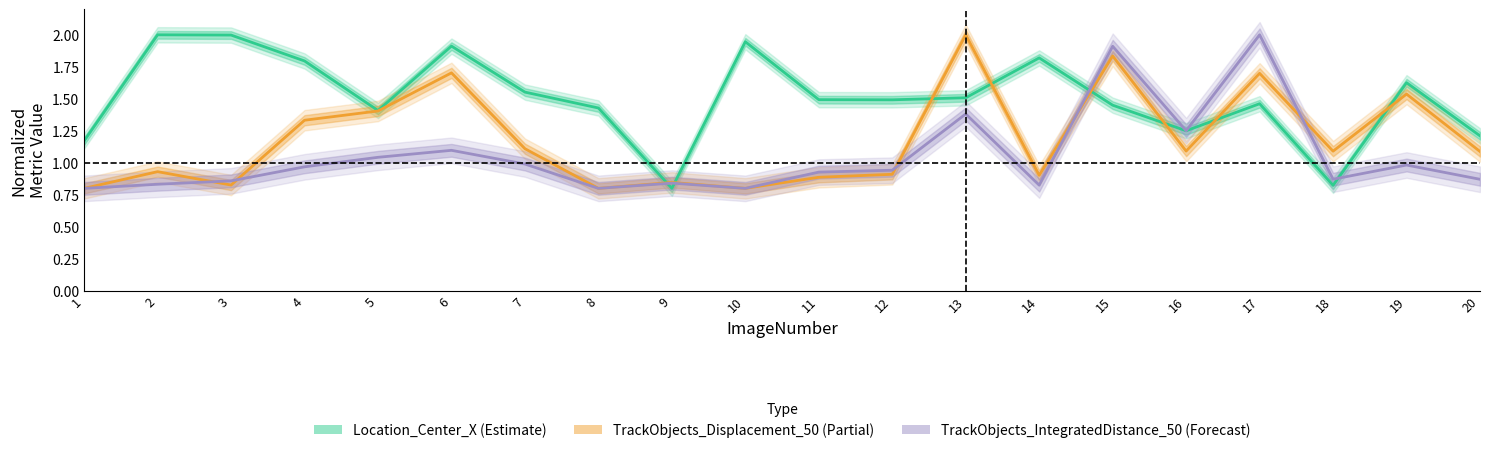

Where do Location_Center_X and TrackObjects_IntegratedDistance_50 first cross each other?

8 and 9